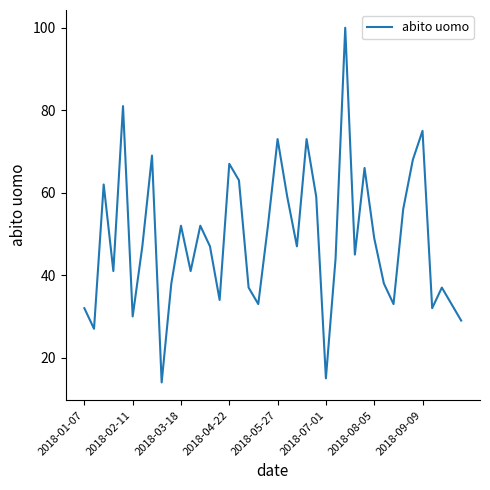

What is the difference between the maximum and minimum values?

86